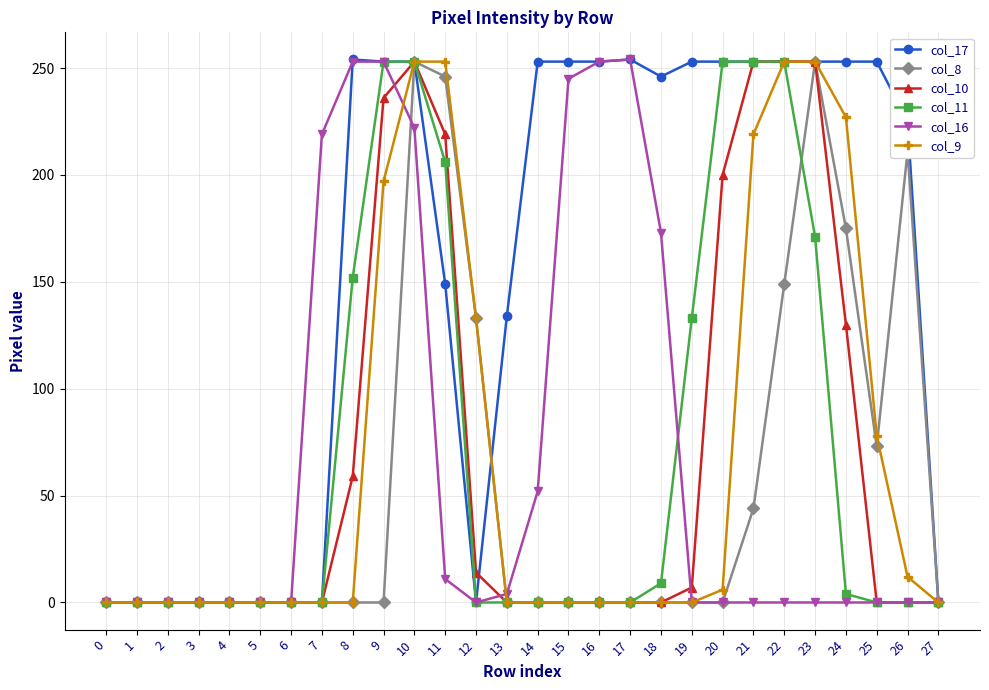

True or false: col_16 and col_10 cross at least once.

True